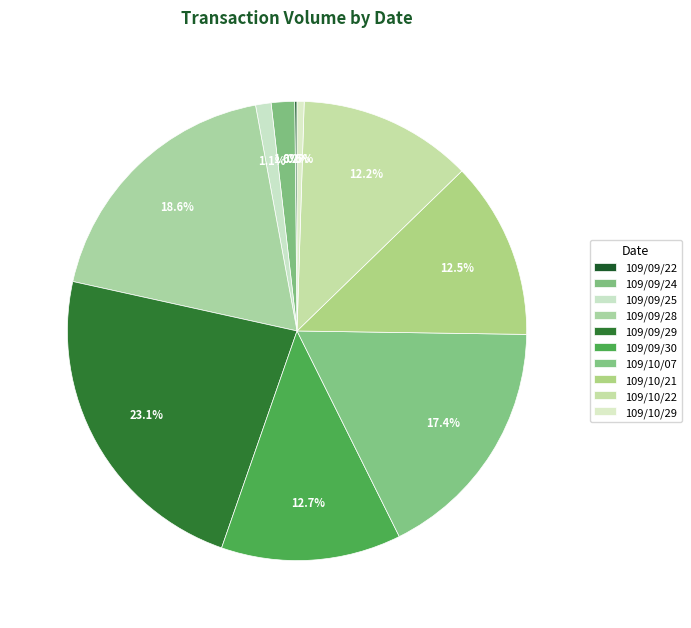

To the nearest percent, what is the average slice percentage?

10%